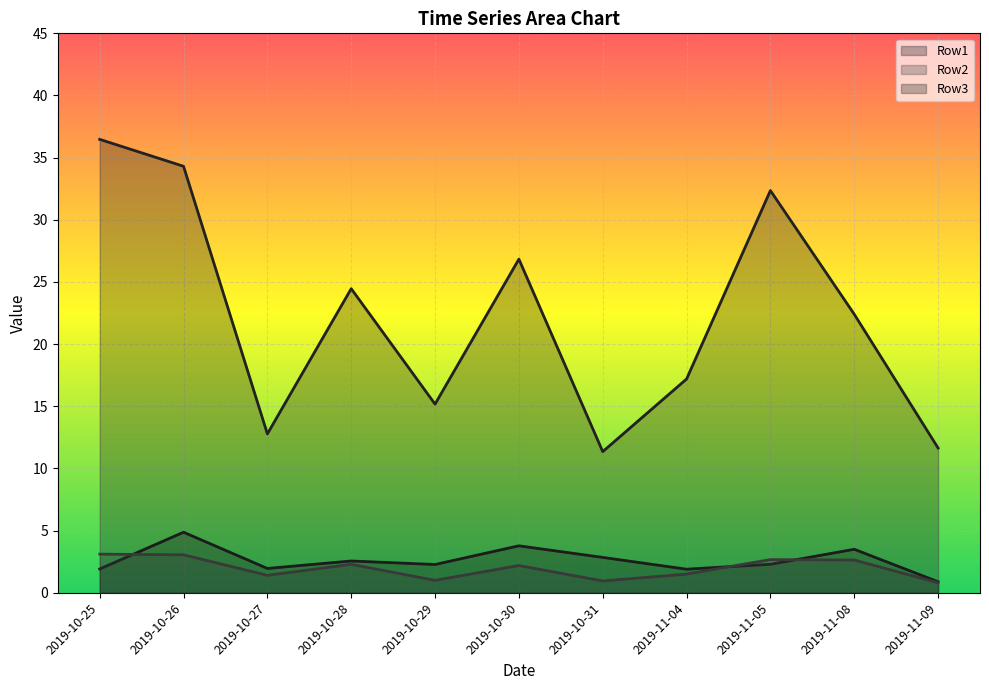

Does the chart display data point markers on the line(s)?

No